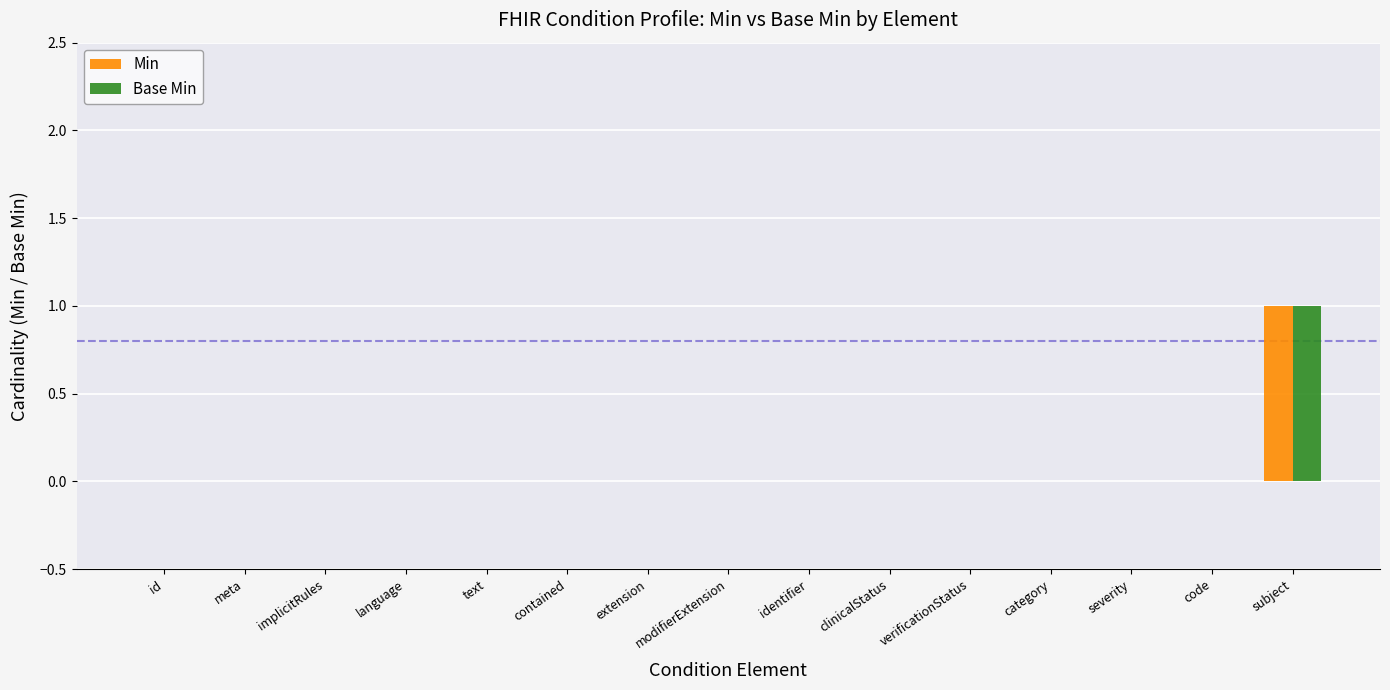

The value of Base Min at identifier is 0. True or false?

True